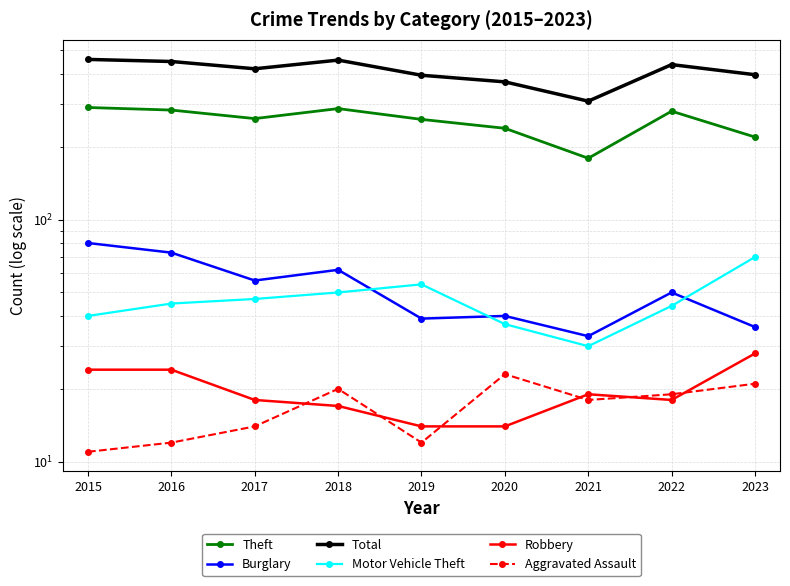

At how many categories does at least one series exceed 324?

8